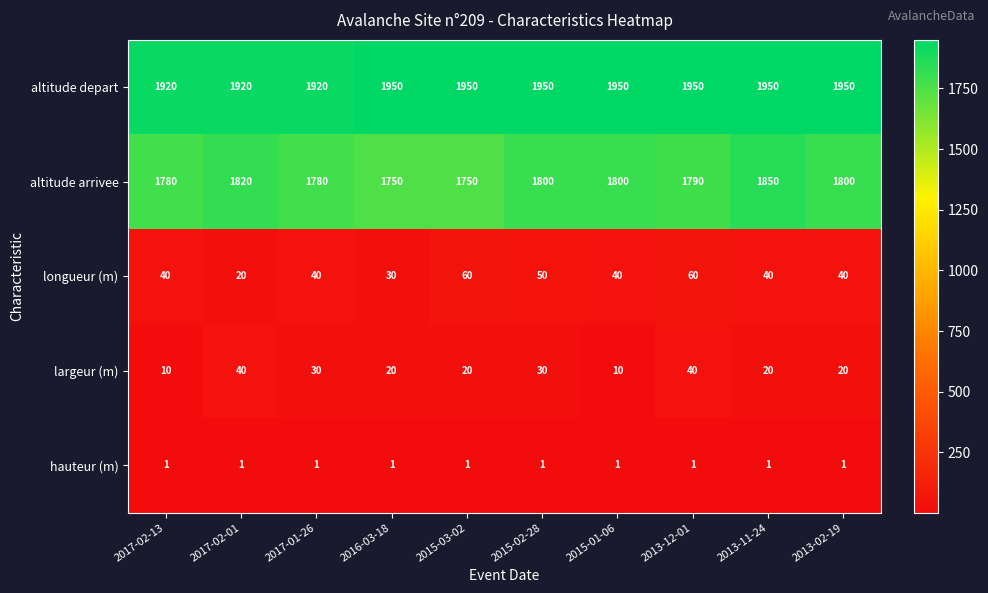

The hauteur (m) series shows 0 at 2016-03-18. True or false?

False